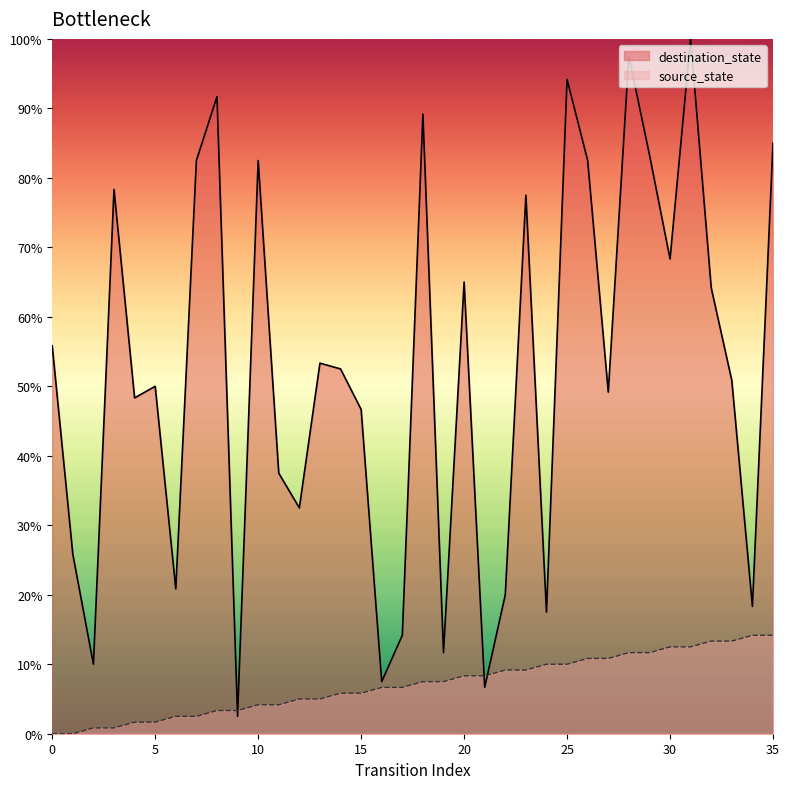

How many lines are shown in the chart?

2